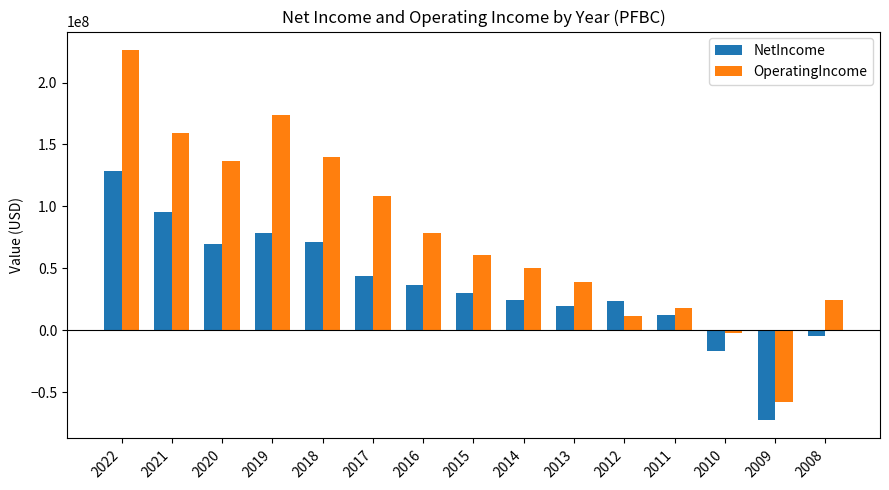

How many categories are shown in the chart?

15